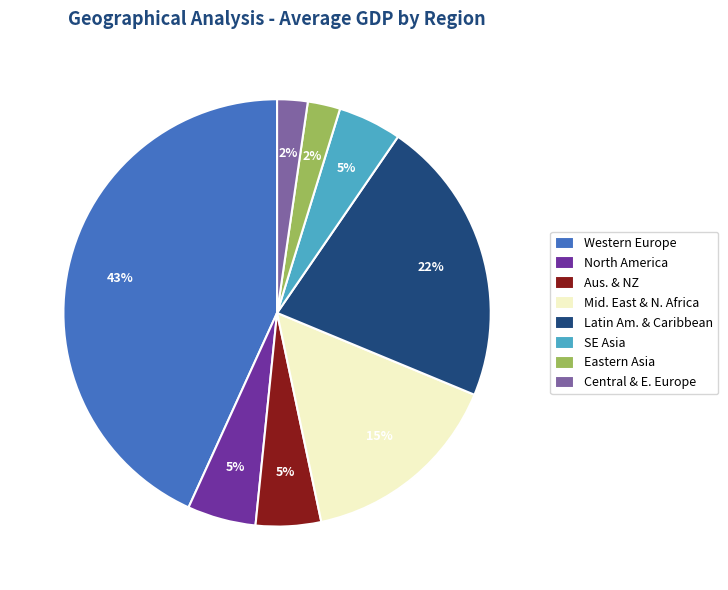

Which slice is the largest?

Western Europe